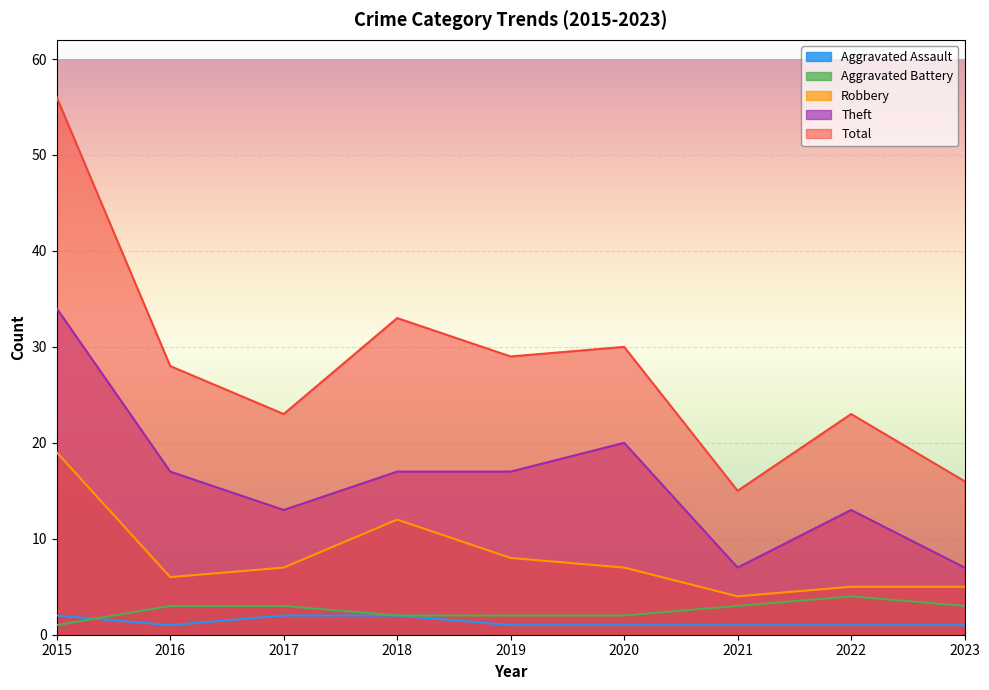

How many lines are shown in the chart?

5